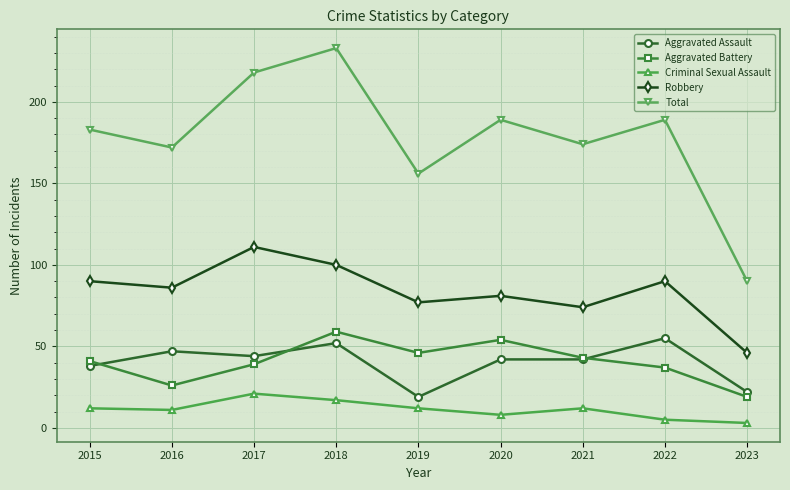

Is it true that Total equals 172 at 2016?

True